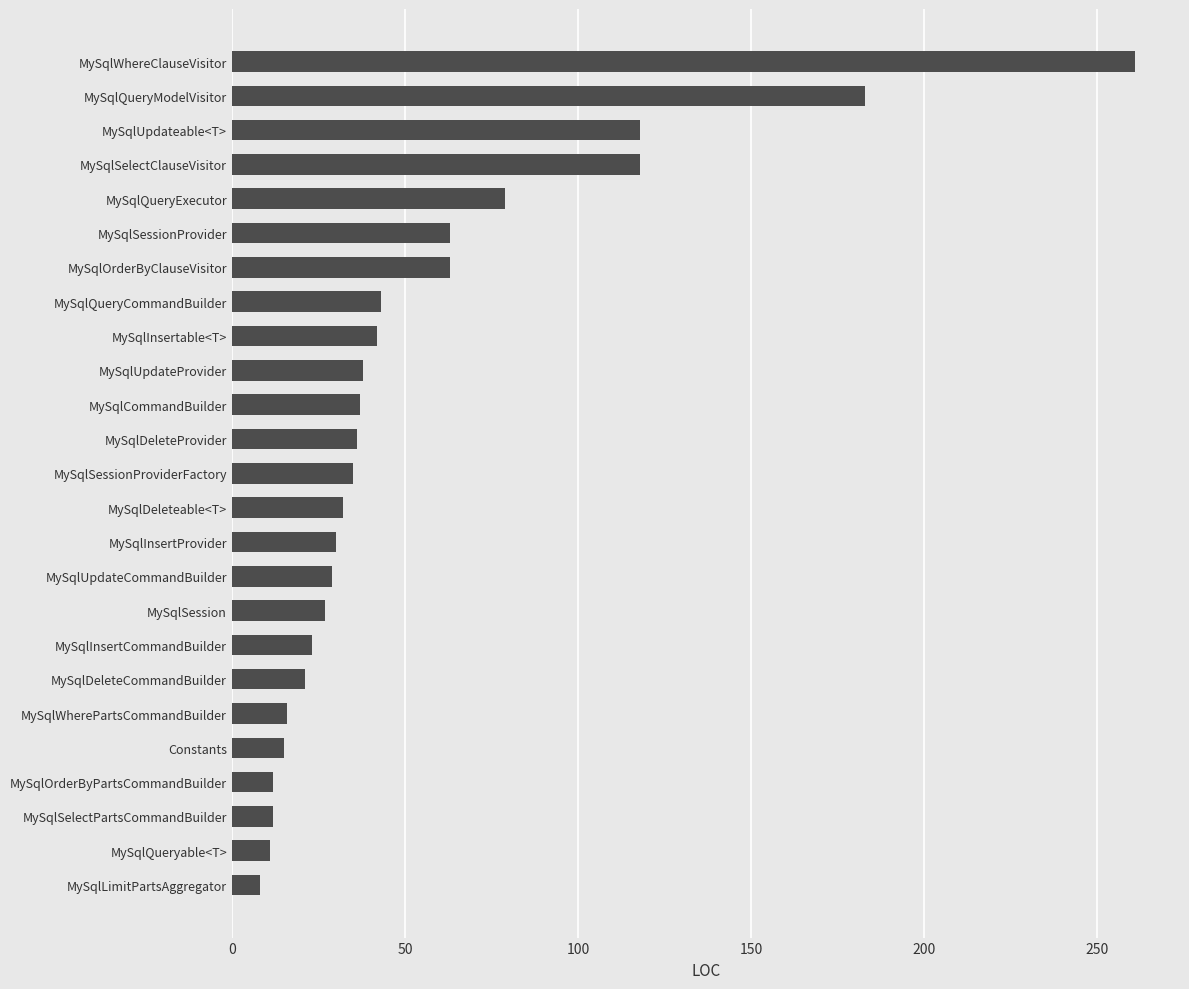

What is the difference between the maximum and minimum values?

253